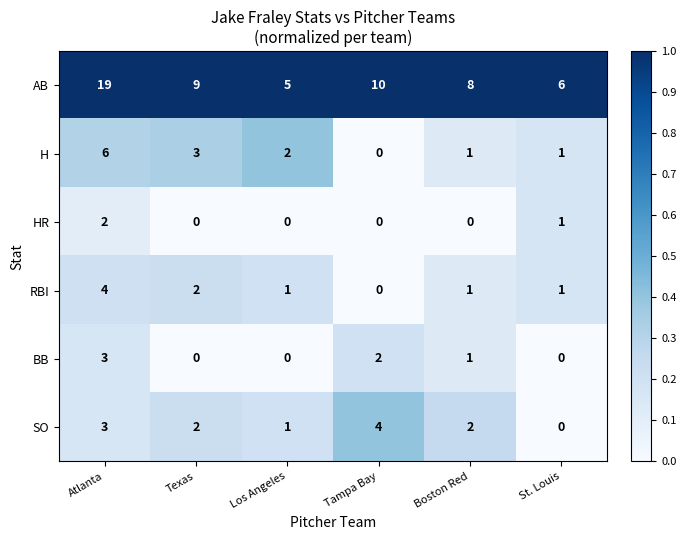

At which category is the sum across all series the highest?

Atlanta